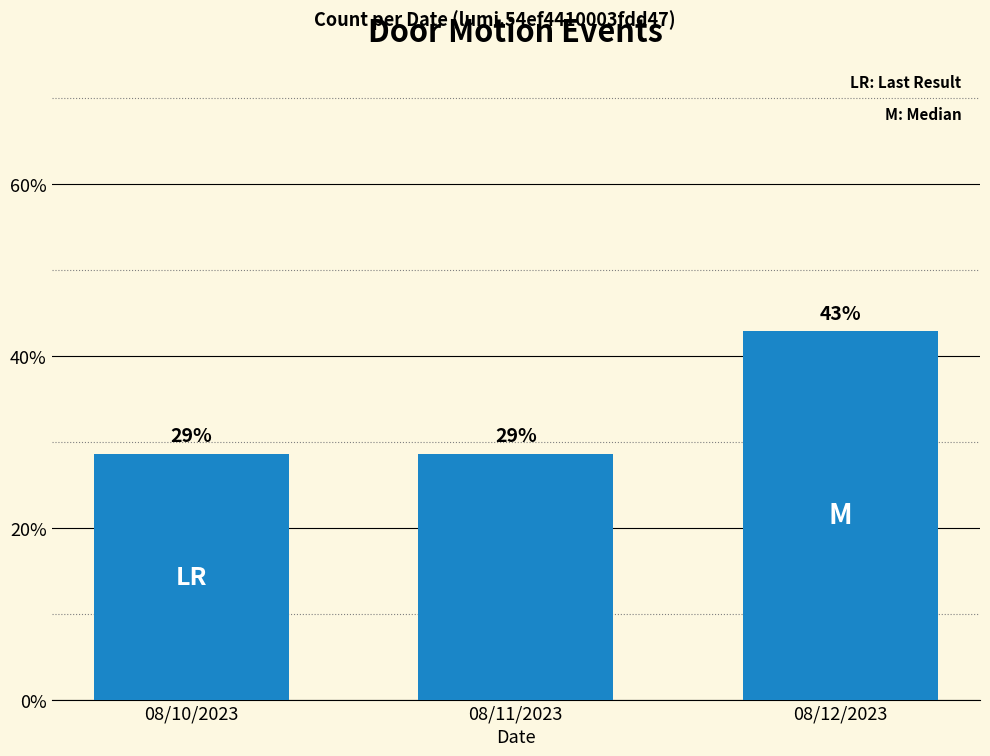

What is the label of the 2nd bar from the left?

08/11/2023